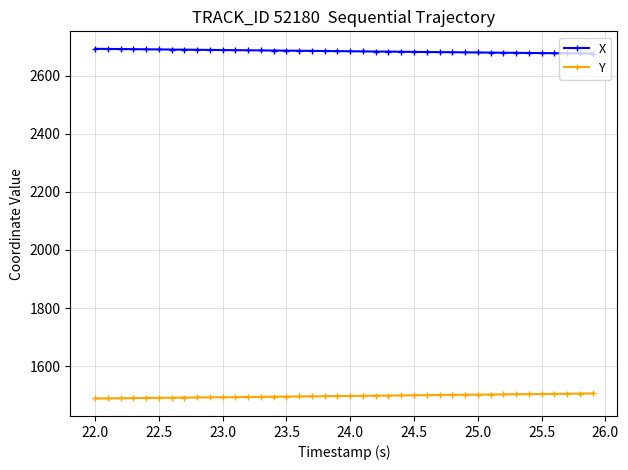

List the series in order of their peak value, highest first.

X, Y